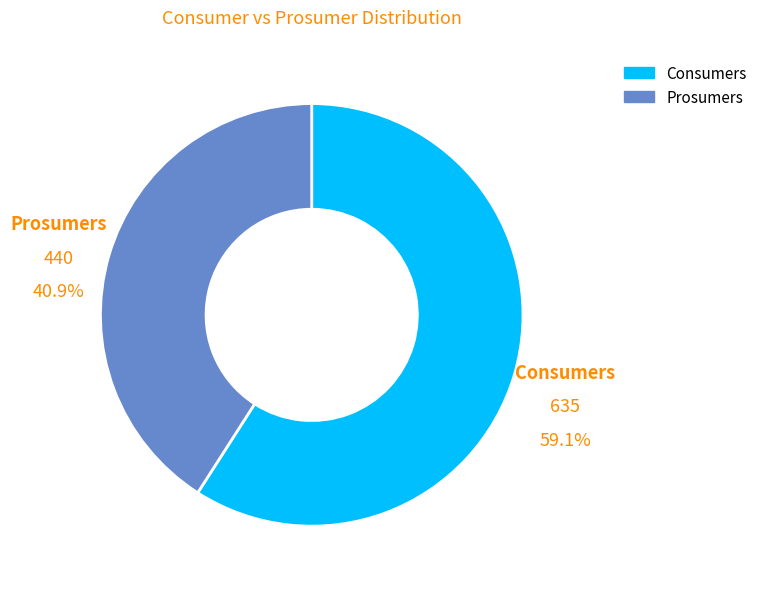

Between Prosumers and Consumers, which is larger?

Consumers